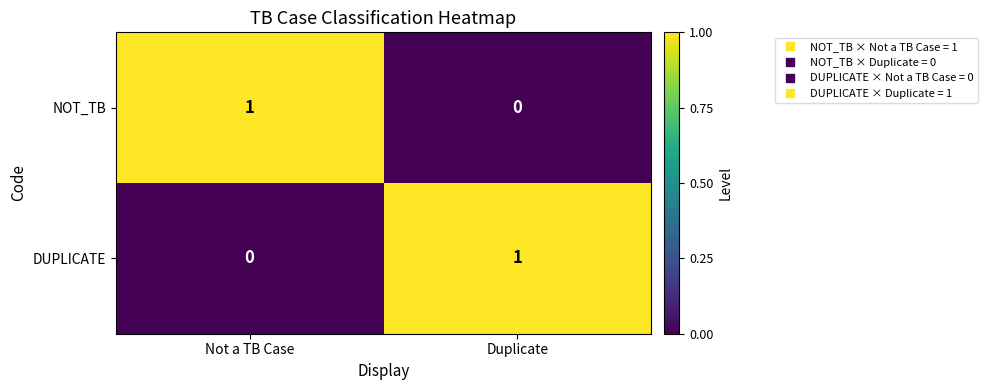

How many distinct data groups are displayed?

2